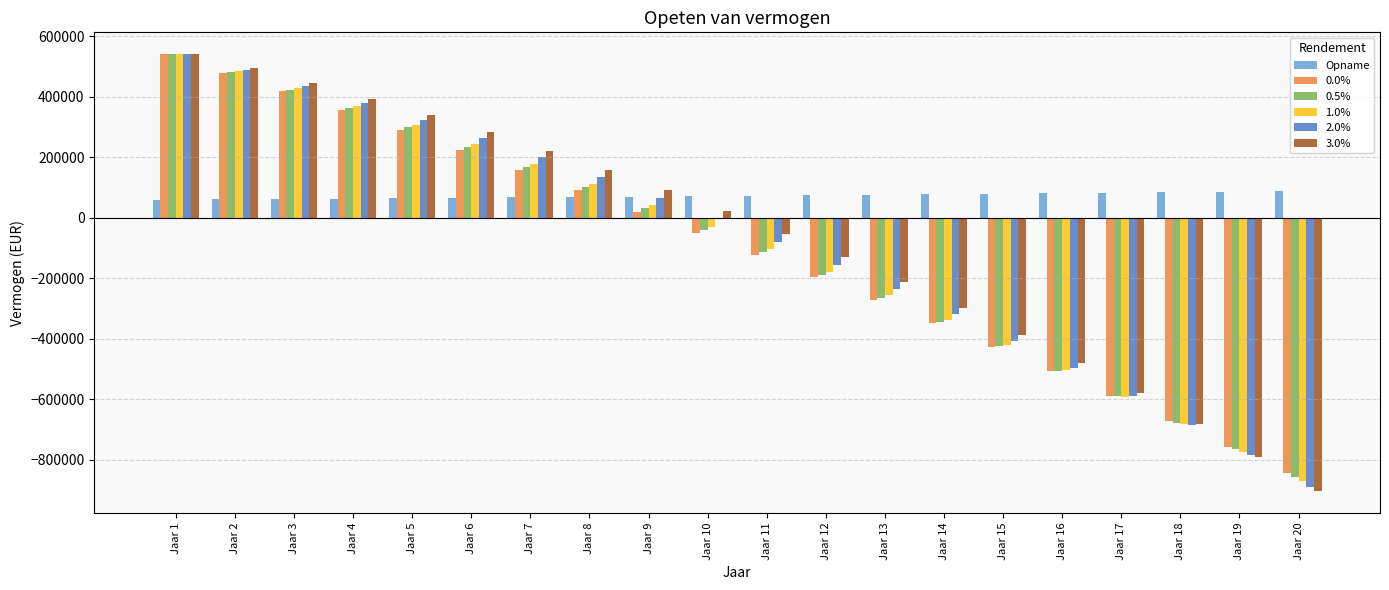

What is the difference between the highest and lowest values at Jaar 16?

587875.5